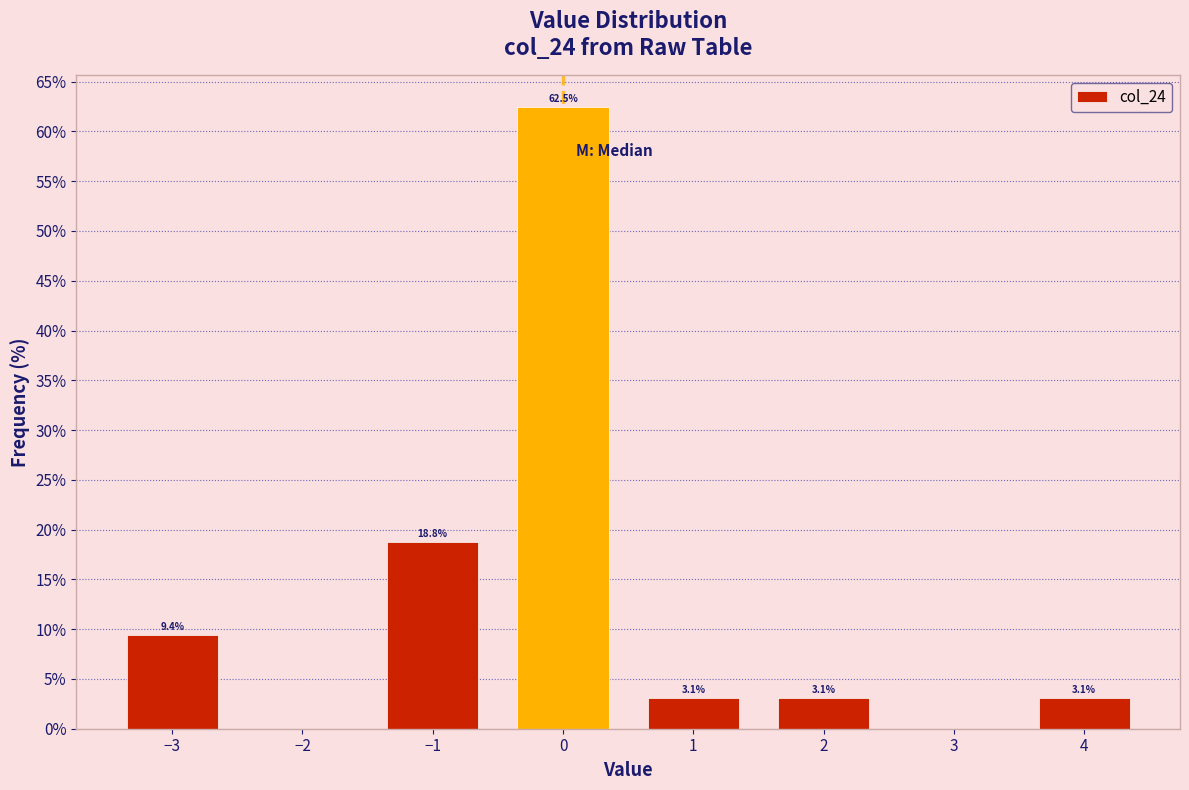

Reading right to left, list all the values displayed in this chart.

3.1	3.1	3.1	62.5	18.8	9.4